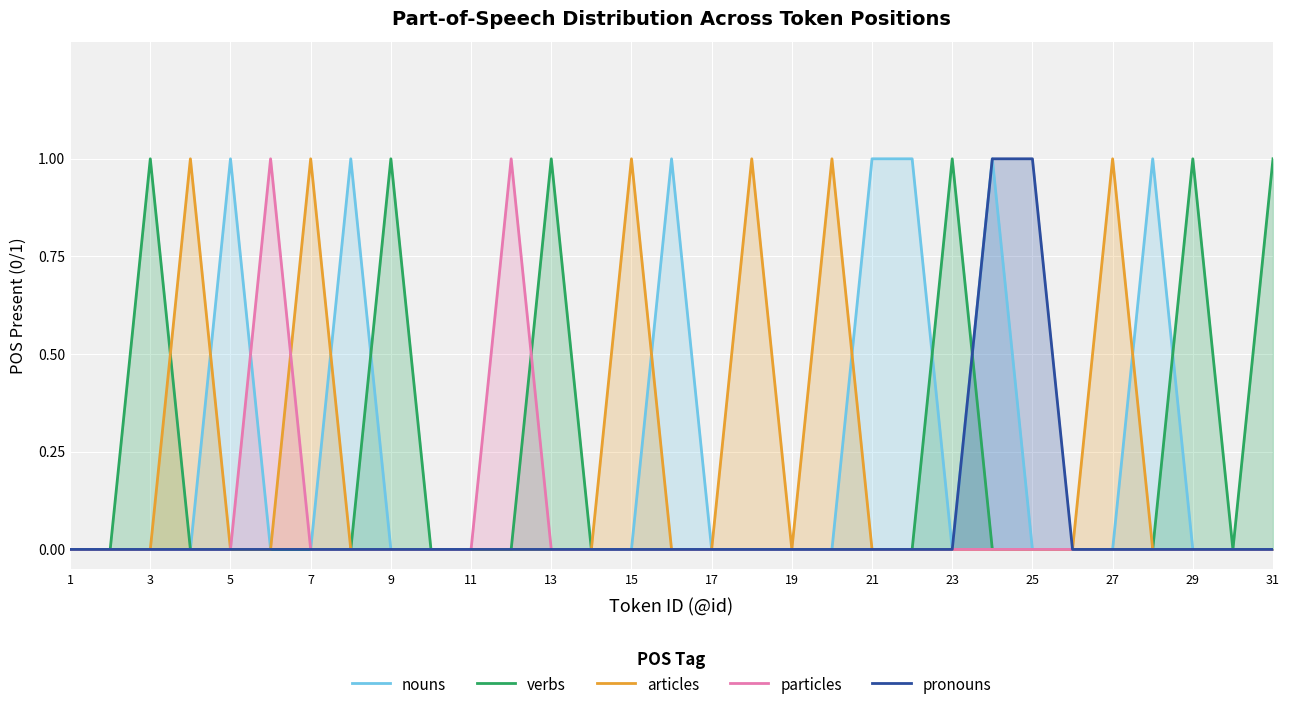

Where is pronouns nearest to the value 0?

1